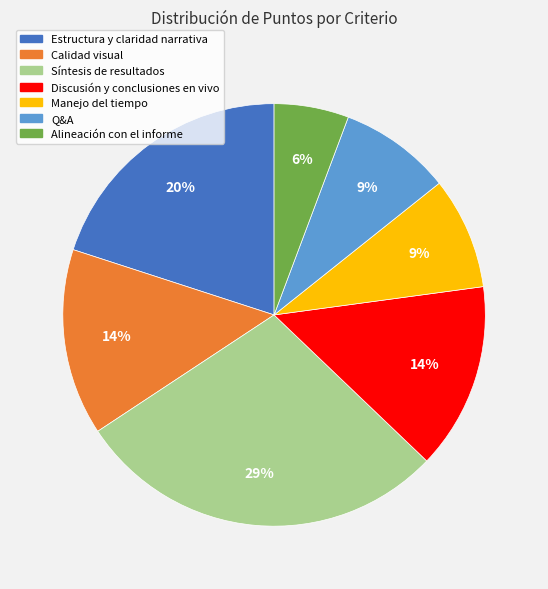

Do Manejo del tiempo and Estructura y claridad narrativa together represent more than half of the pie?

No